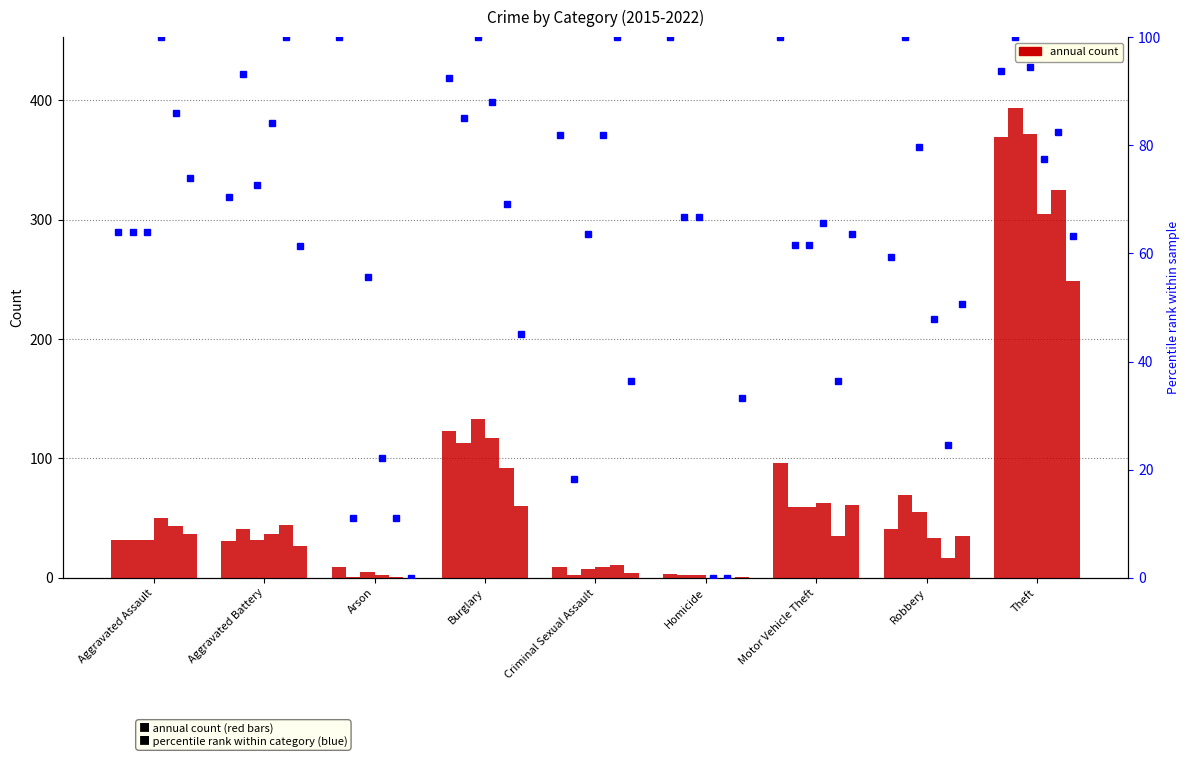

Which series changed the most between Motor Vehicle Theft and Robbery?

2015